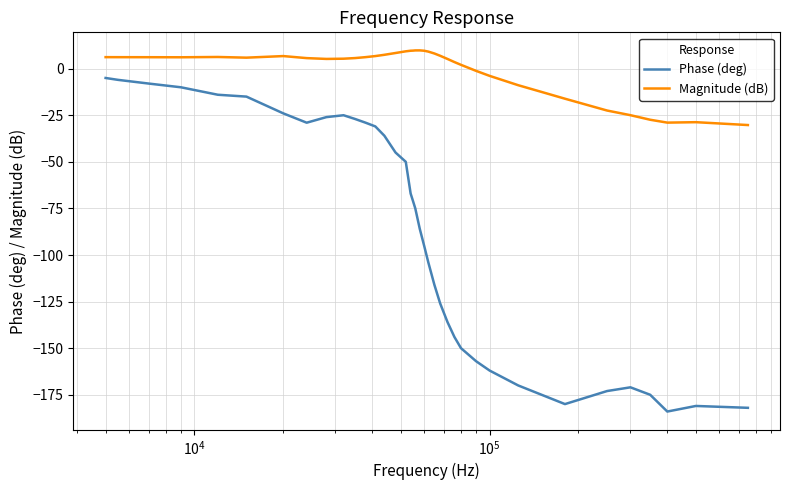

What is the minimum value for Phase (deg)?

-184.0